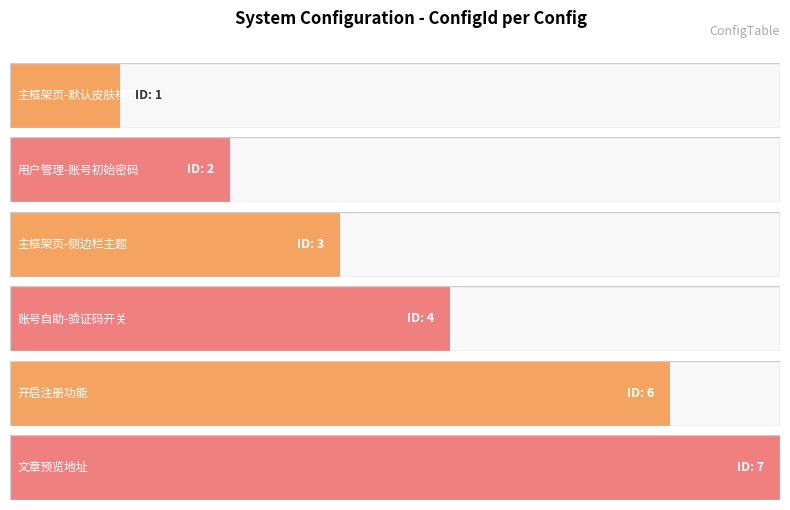

Count the values in the range 2 to 6.

4